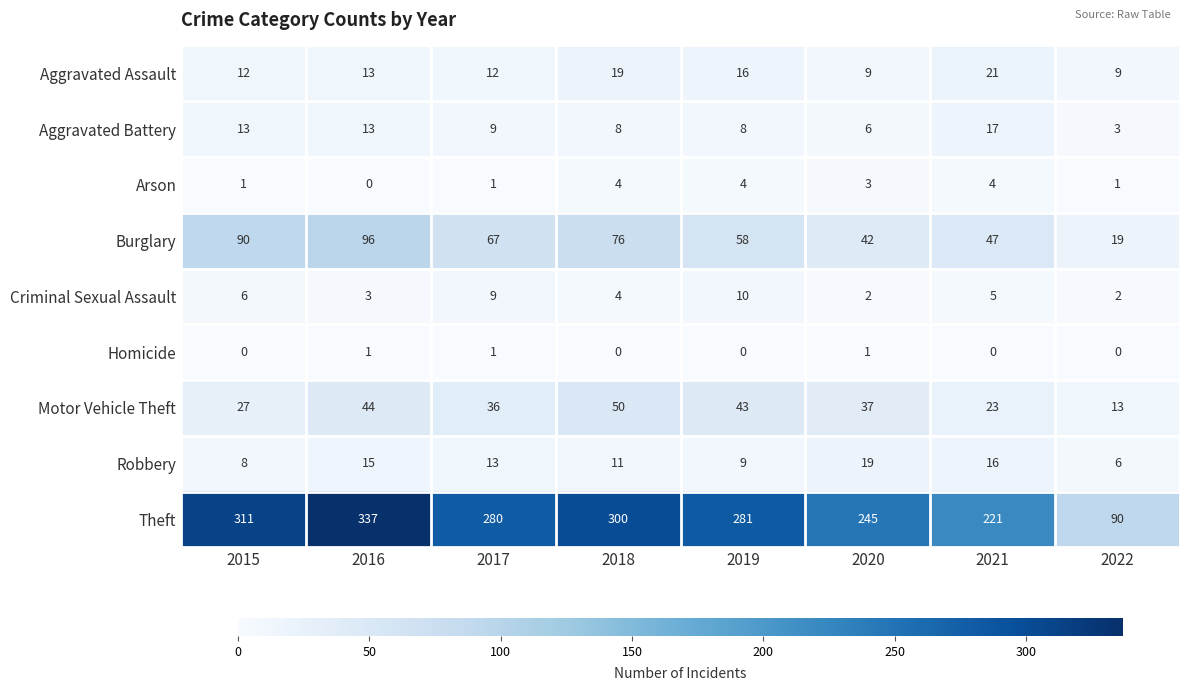

What is the sum of the Criminal Sexual Assault values at 2017 and 2022?

11